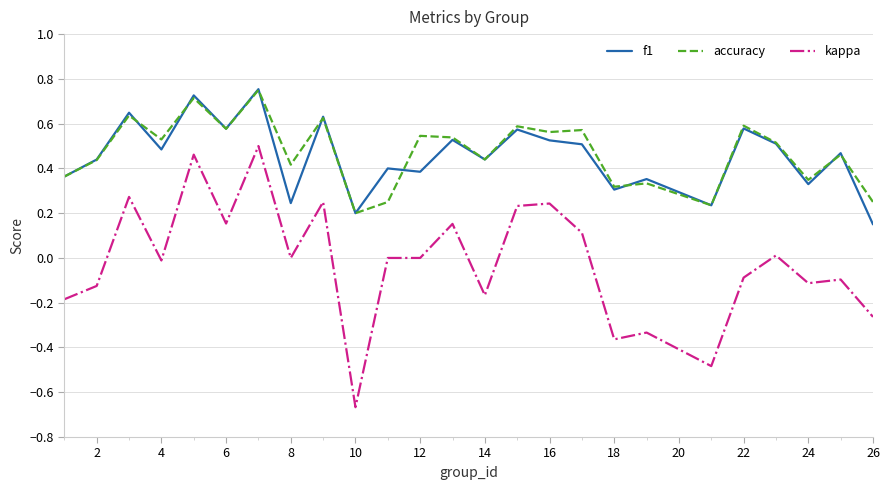

True or false: kappa and f1 cross at least once.

False